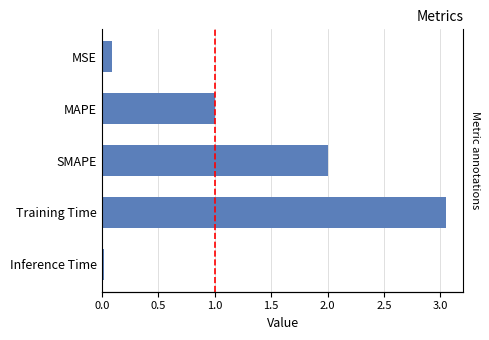

Reading left to right, list all the values displayed in this chart.

0.1	1.0	2.0	3.1	0.0